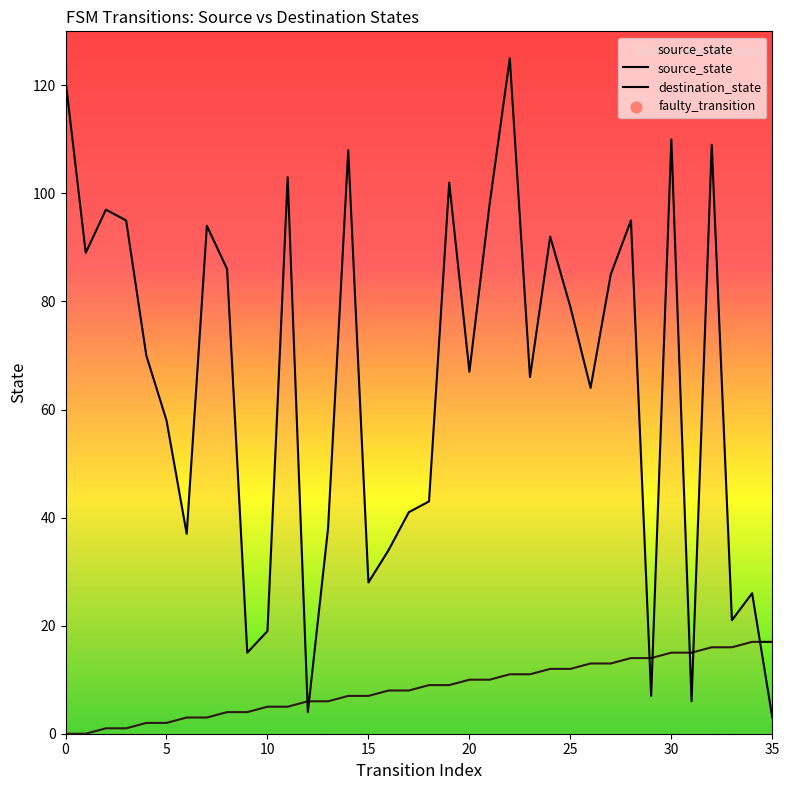

What is the total value across all series at 15?

35